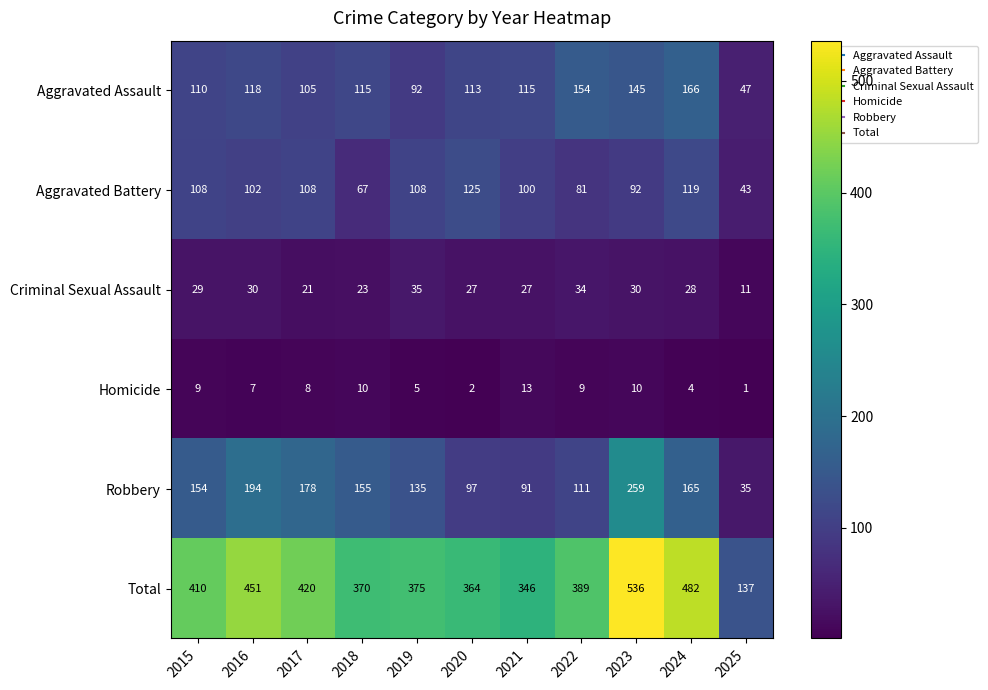

Between 2017 and 2023, which series saw the biggest shift?

Total